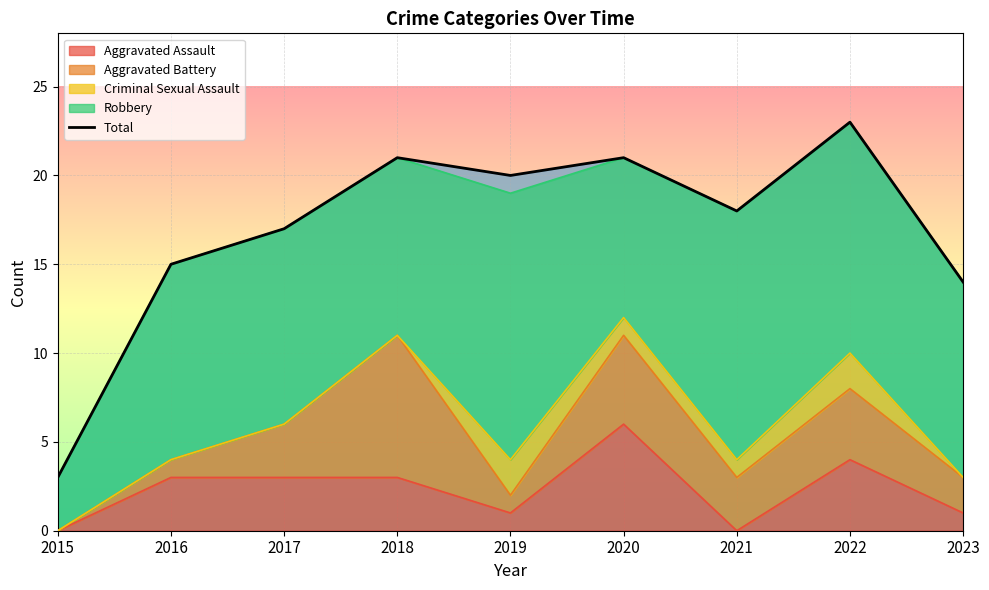

What is the change in value from 2018 to 2023?

-7